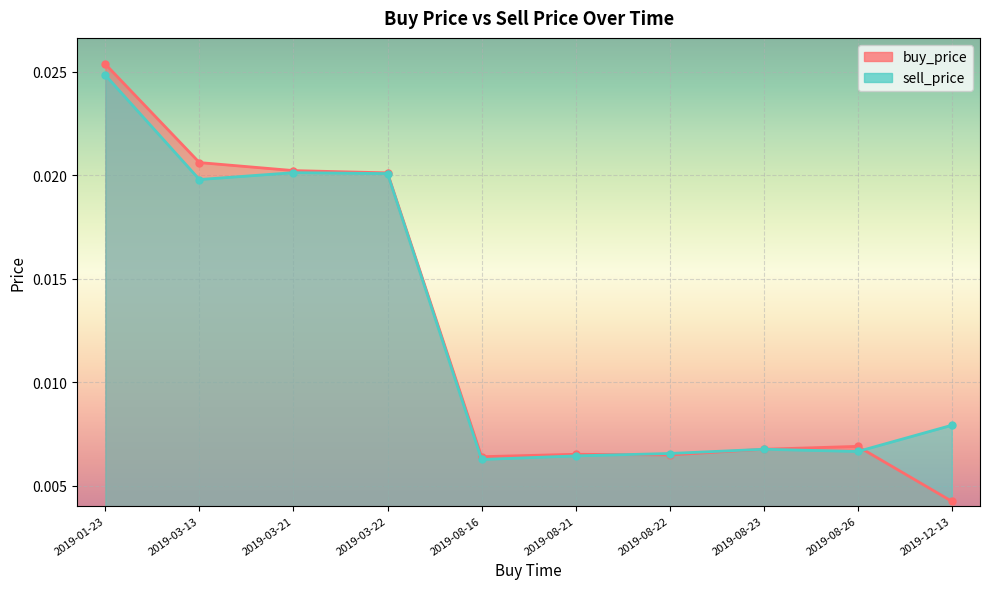

How many lines are shown in the chart?

2